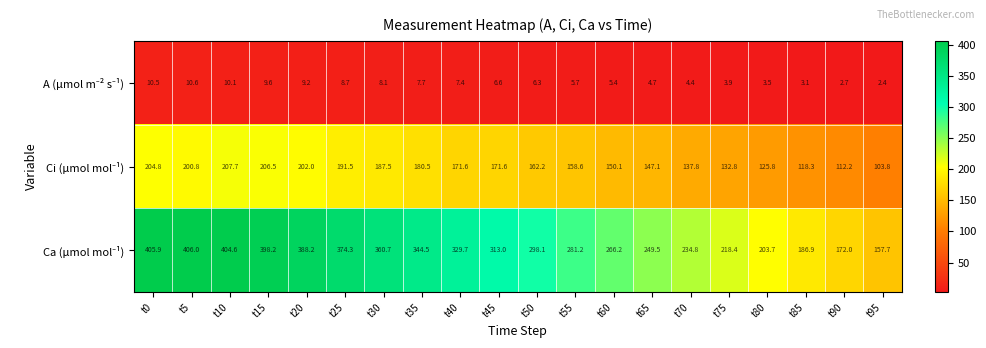

What is the difference between the highest and lowest values at t75?

214.5